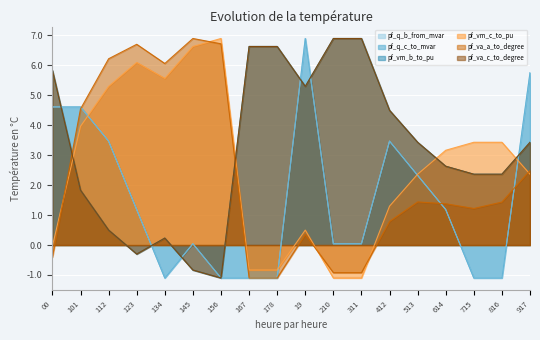

How many data points in pf_vm_b_to_pu are above 3?

9